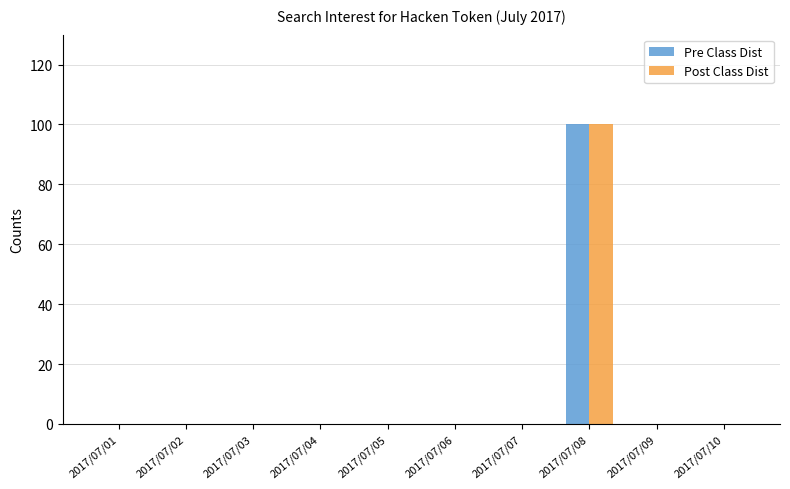

The Post Class Dist series shows 169 at 2017/07/08. True or false?

False